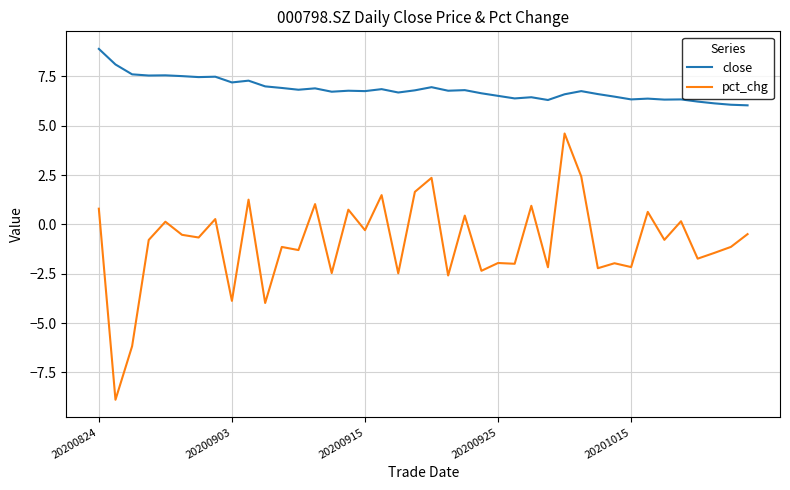

What is the maximum value shown in the chart?

8.9